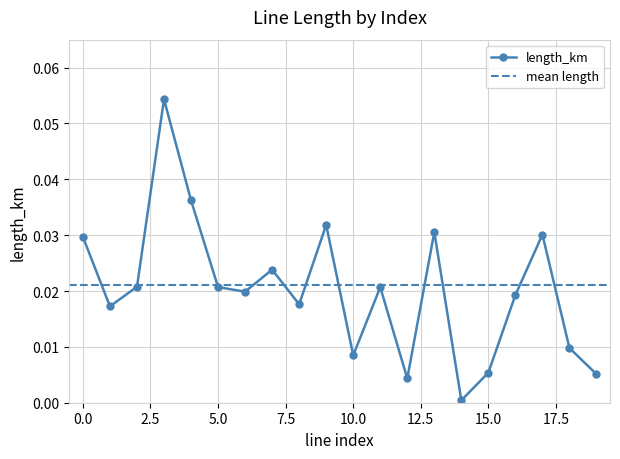

How many interior local valleys (lower than both neighbors) does the data have?

6